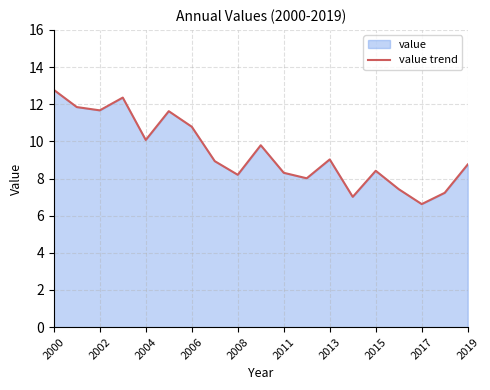

What is the average value?

9.4